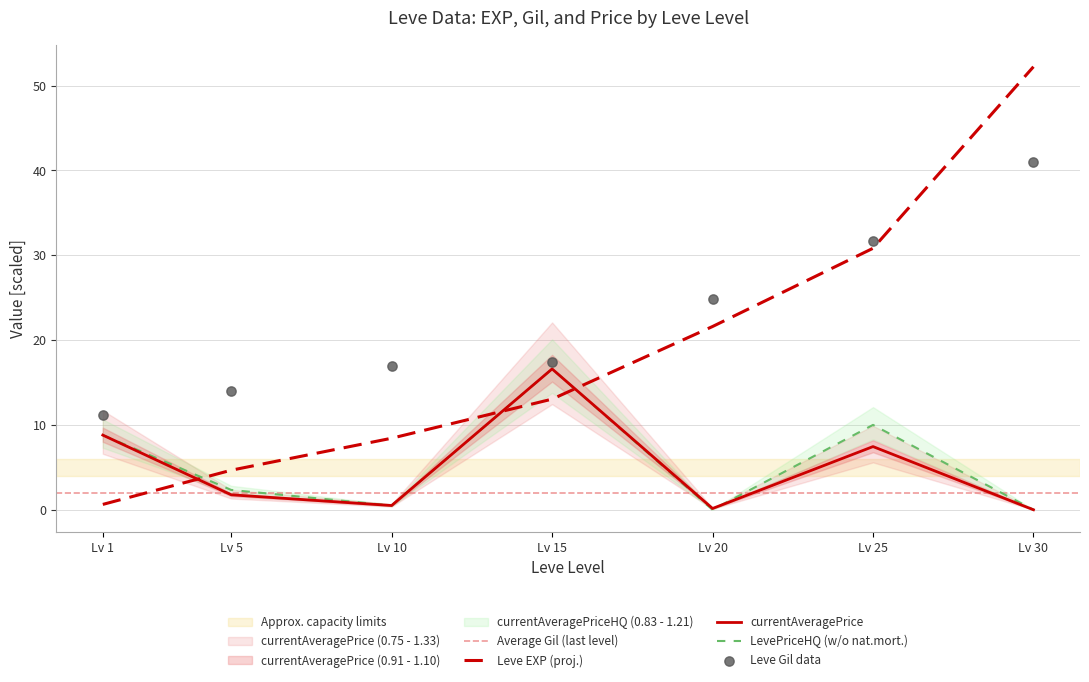

Which series has the widest spread of Y values?

Leve EXP